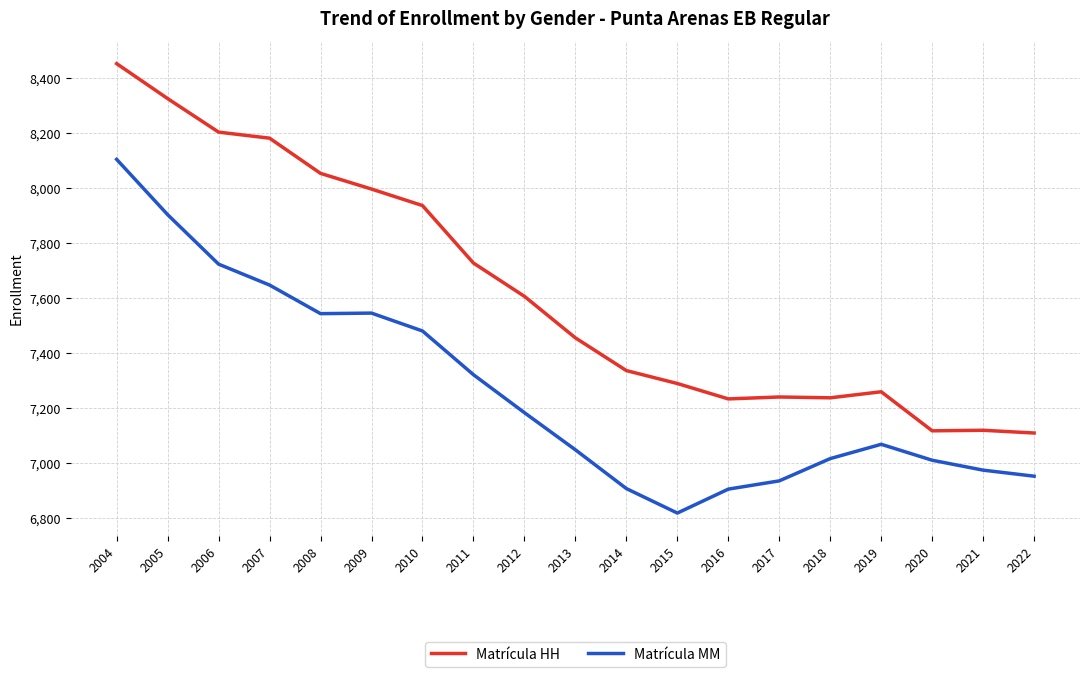

What value does the Matrícula MM series have at 2015, to the nearest 100?

6800